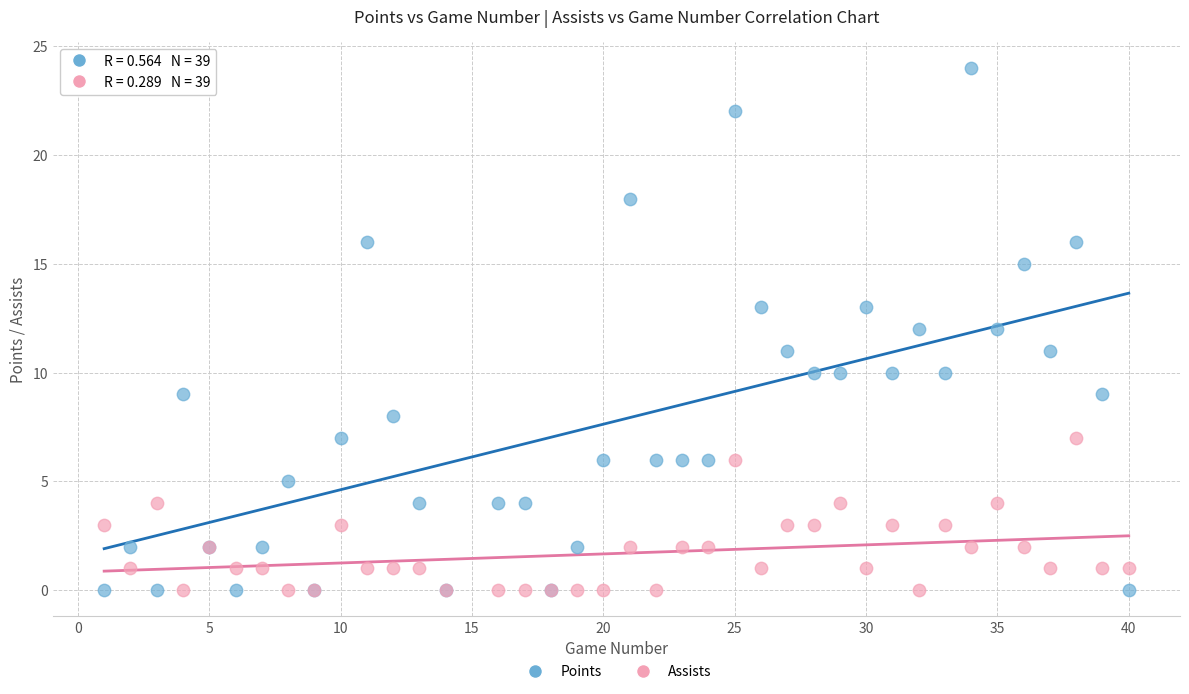

Which series contains the highest Y value?

Points